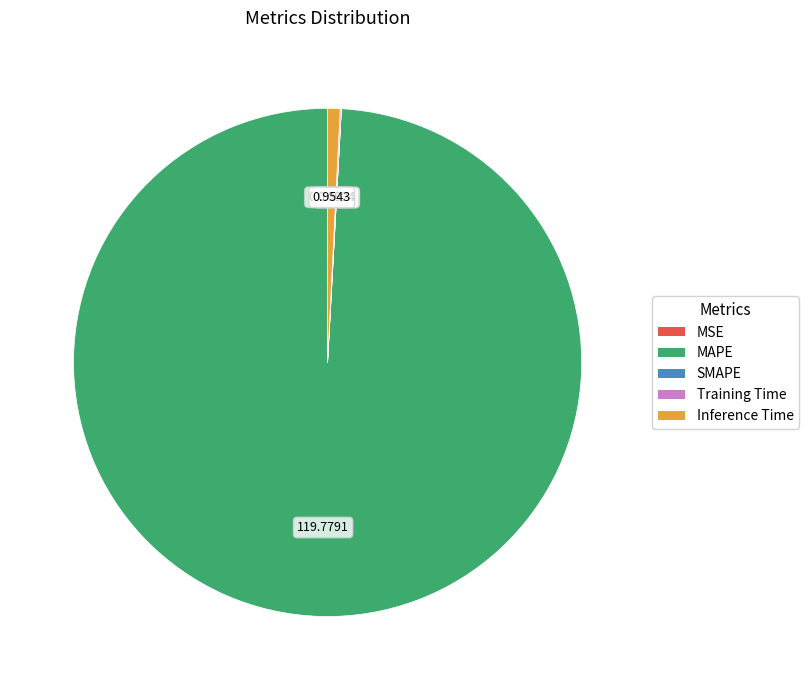

What is the largest slice in the pie chart?

MAPE